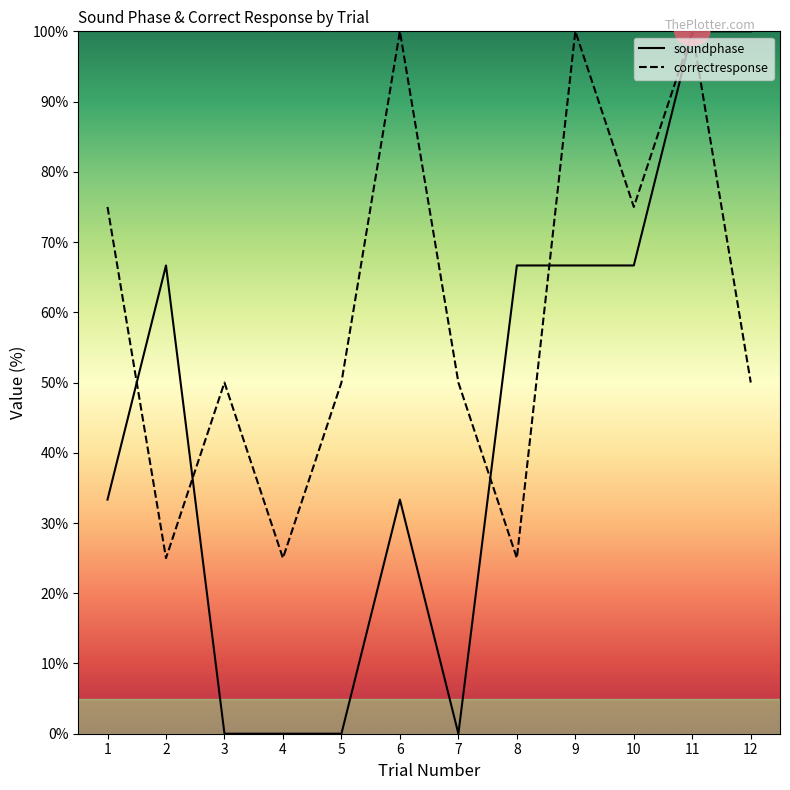

How many lines are shown in the chart?

2